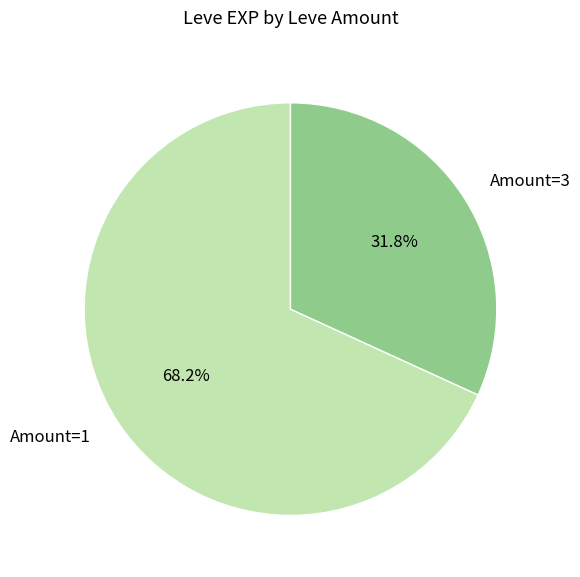

Which slice represents more than half of the pie?

Amount=1